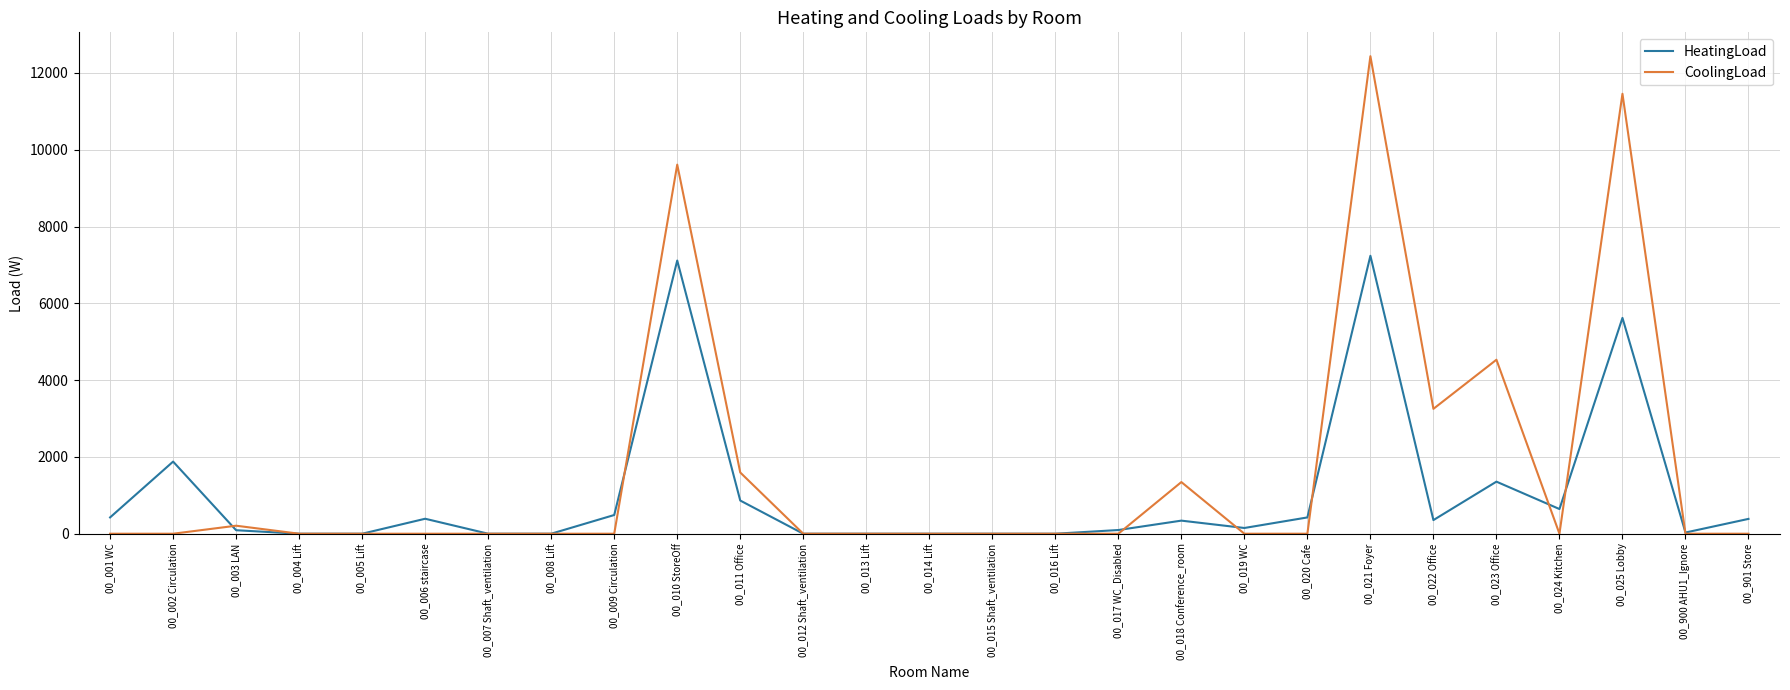

What is the difference between the maximum and minimum values in the CoolingLoad series?

12434.4